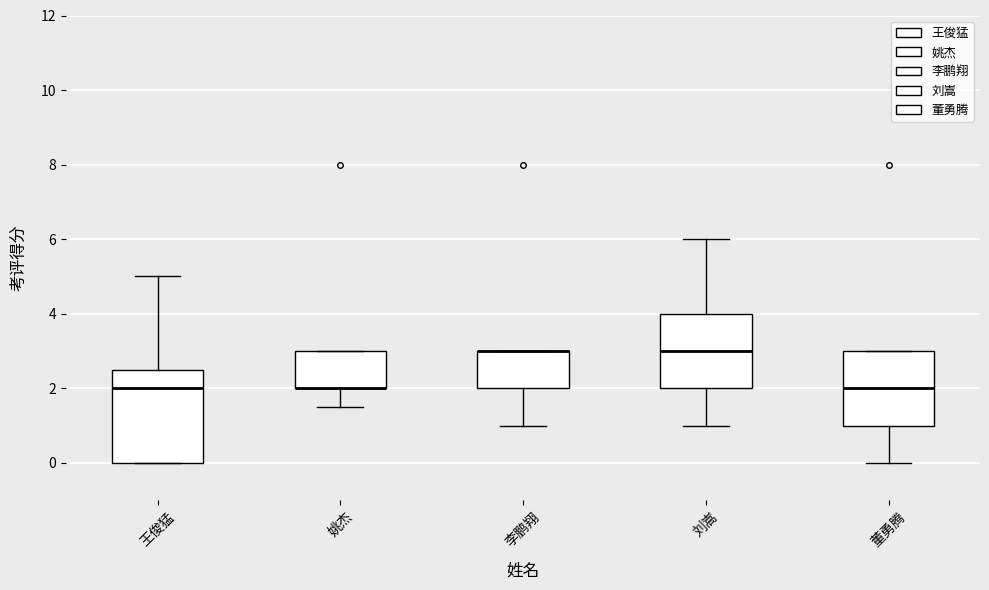

Reading left to right, transcribe this box plot: for each box, give where its median line is, the range the box spans, and where its two whiskers end, as read against the y-axis. The values are not printed on the chart, so give them approximately, as read against the axis.

王俊猛: median 2.0, box 0.0 to 2.6, whiskers 0.0 to 5.0
姚杰: median 2.0 (drawn on the box's lower edge), box 2.0 to 3.0, whiskers 1.6 to 3.0
李鹏翔: median 3.0 (drawn on the box's upper edge), box 2.0 to 3.0, whiskers 1.0 to 3.0
刘嵩: median 3.0, box 2.0 to 4.0, whiskers 1.0 to 6.0
董勇腾: median 2.0, box 1.0 to 3.0, whiskers 0.0 to 3.0